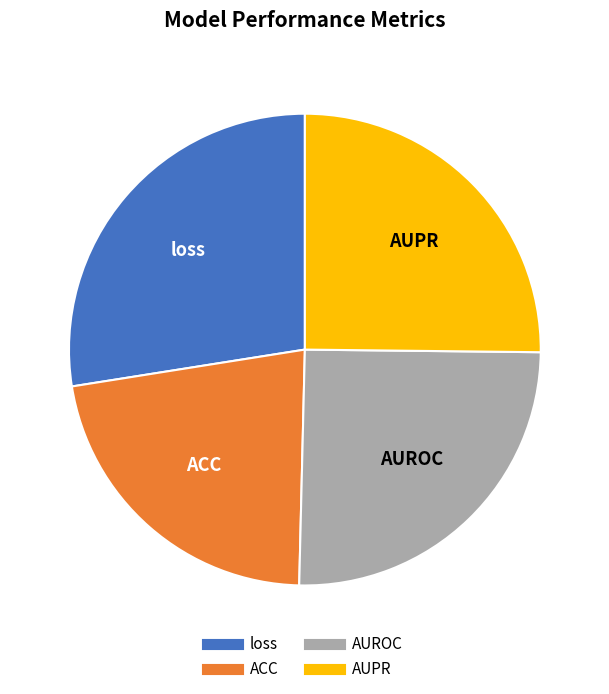

Which category has the smallest portion of the pie?

ACC